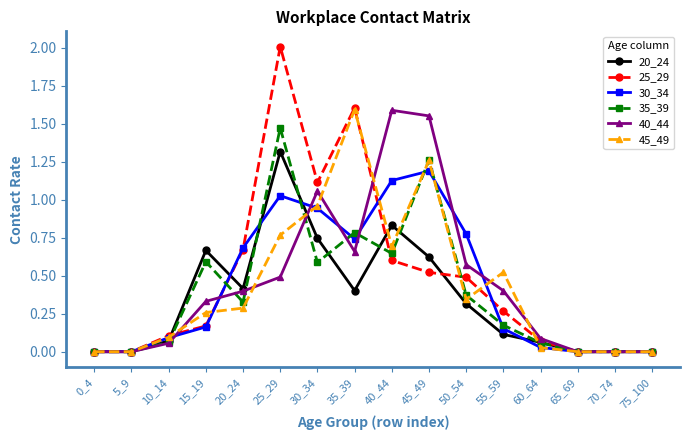

Which series has the widest spread of values?

25_29